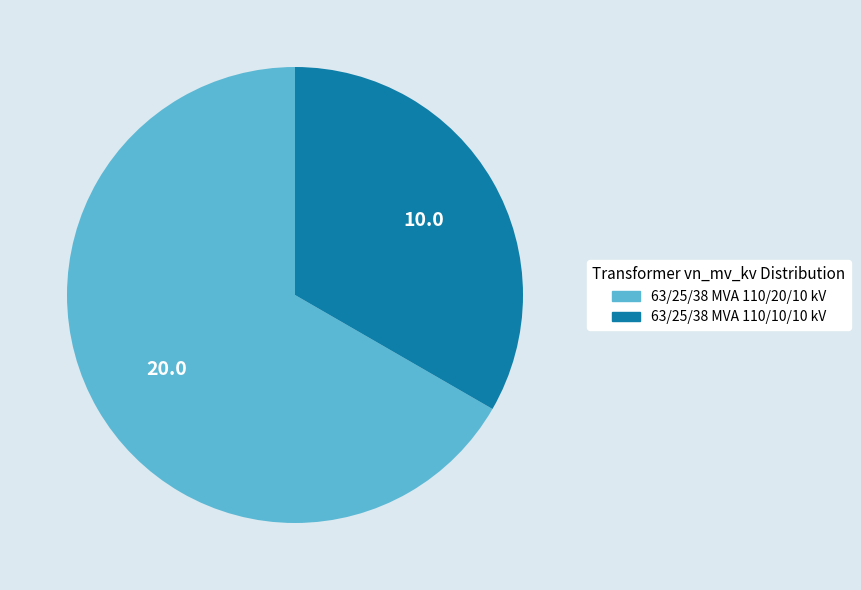

What is the ratio of the value at 63/25/38 MVA 110/10/10 kV to the value at 63/25/38 MVA 110/20/10 kV?

0.5